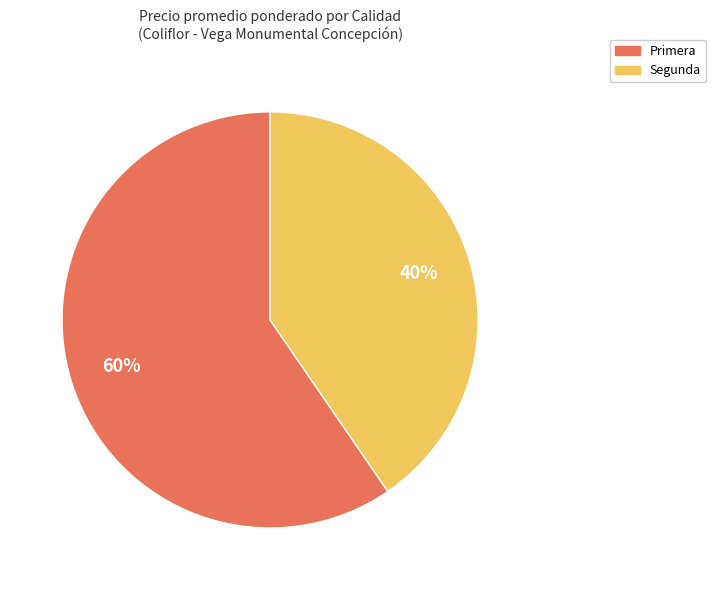

How many segments does this pie chart have?

2